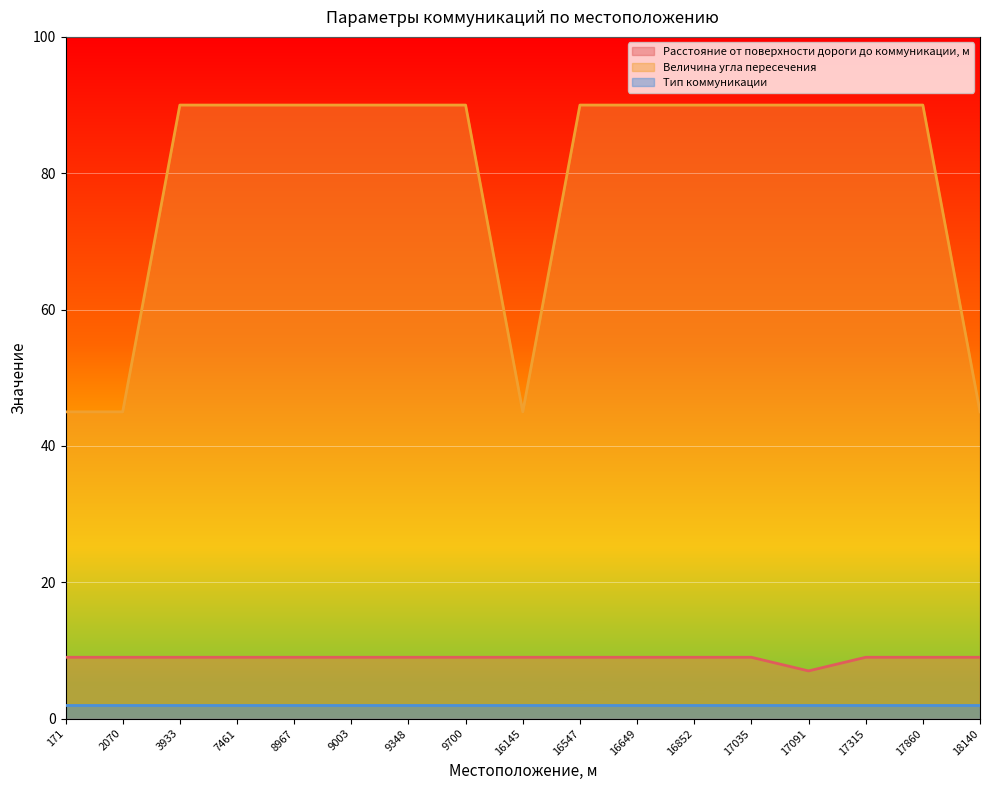

Does the chart display data point markers on the line(s)?

No